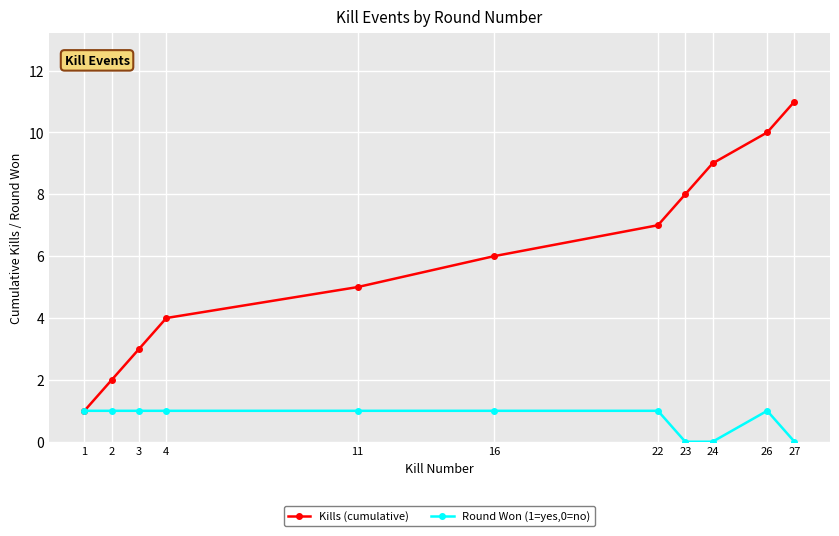

At which category does the chart reach its peak across all series?

27